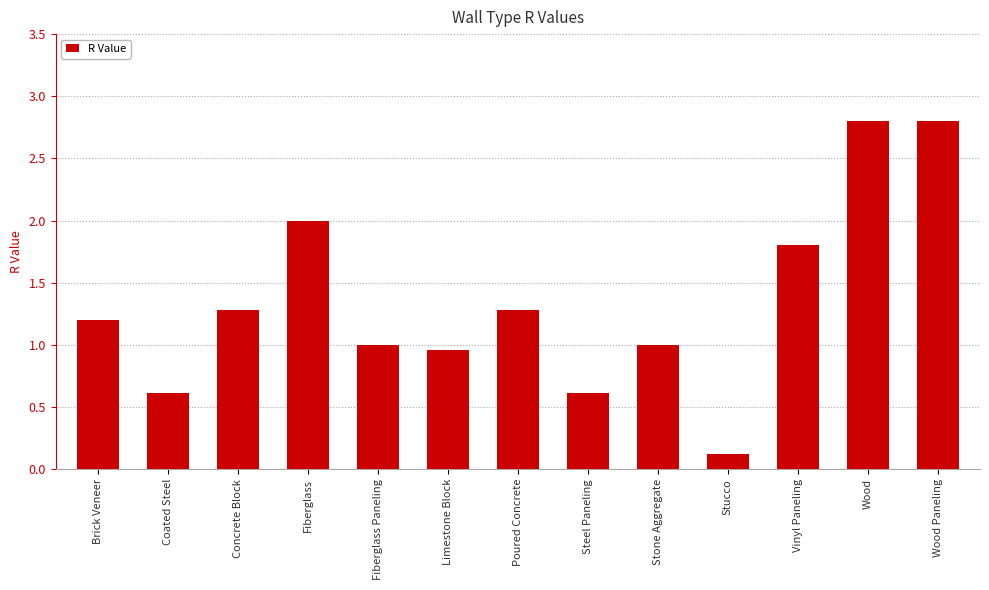

Between Stone Aggregate and Poured Concrete, which is larger?

Poured Concrete